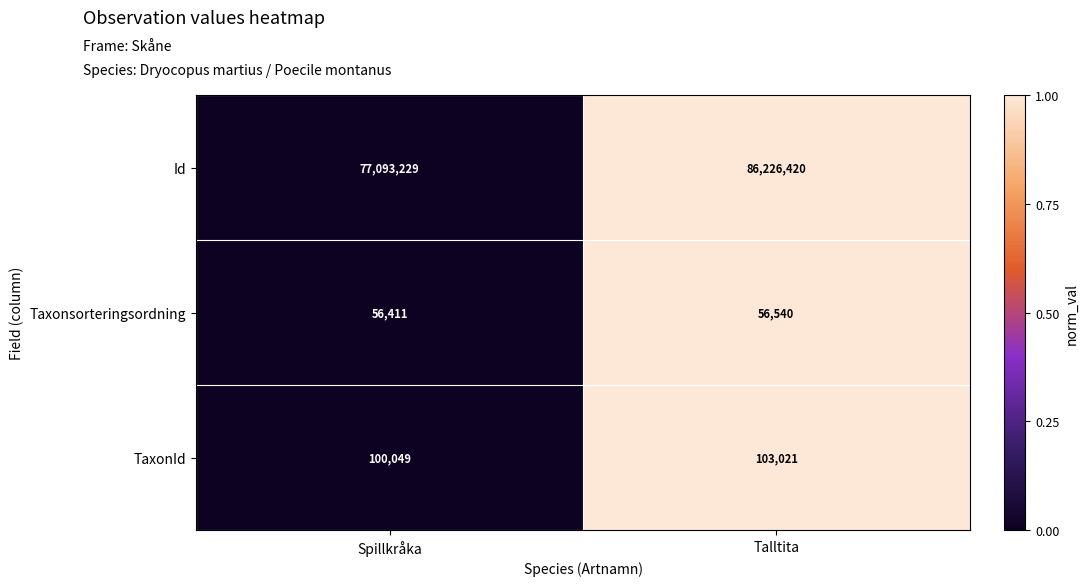

At which category is the sum across all series the highest?

Talltita